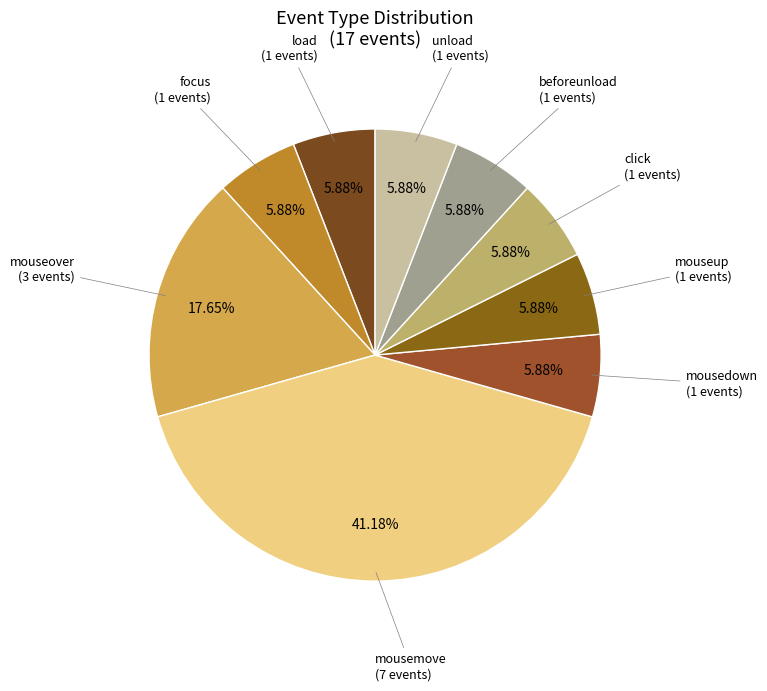

Count the number of slices in the pie.

9